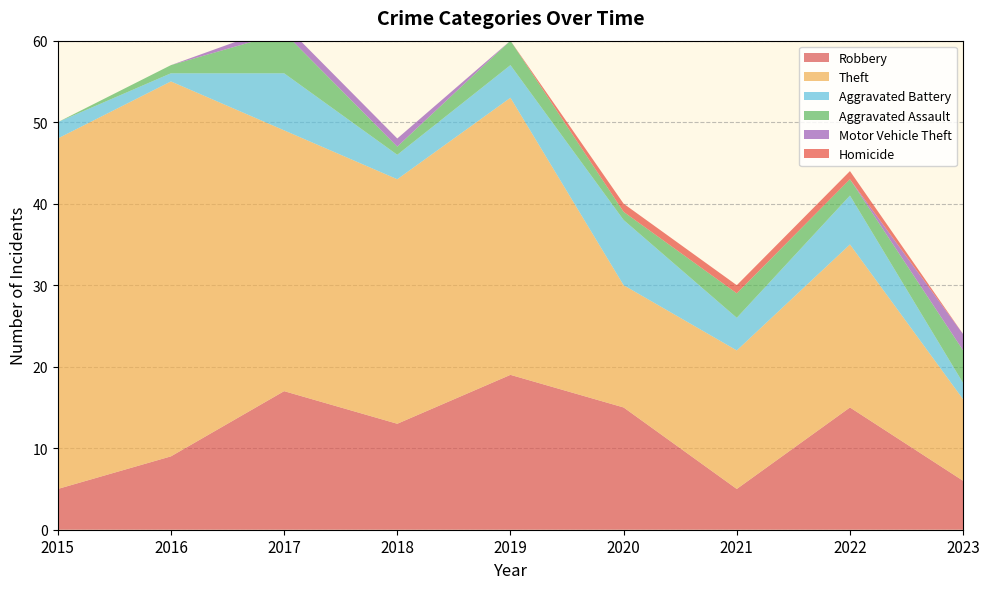

Reading left to right, what are all the values shown in this chart?

Robbery: 2015=5	2016=9	2017=17	2018=13	2019=19	2020=15	2021=5	2022=15	2023=6
Theft: 2015=43	2016=46	2017=32	2018=30	2019=34	2020=15	2021=17	2022=20	2023=10
Aggravated Battery: 2015=2	2016=1	2017=7	2018=3	2019=4	2020=8	2021=4	2022=6	2023=2
Aggravated Assault: 2015=0	2016=1	2017=5	2018=1	2019=3	2020=1	2021=3	2022=2	2023=4
Motor Vehicle Theft: 2015=0	2016=0	2017=1	2018=1	2019=0	2020=0	2021=0	2022=0	2023=2
Homicide: 2015=0	2016=0	2017=0	2018=0	2019=0	2020=1	2021=1	2022=1	2023=0